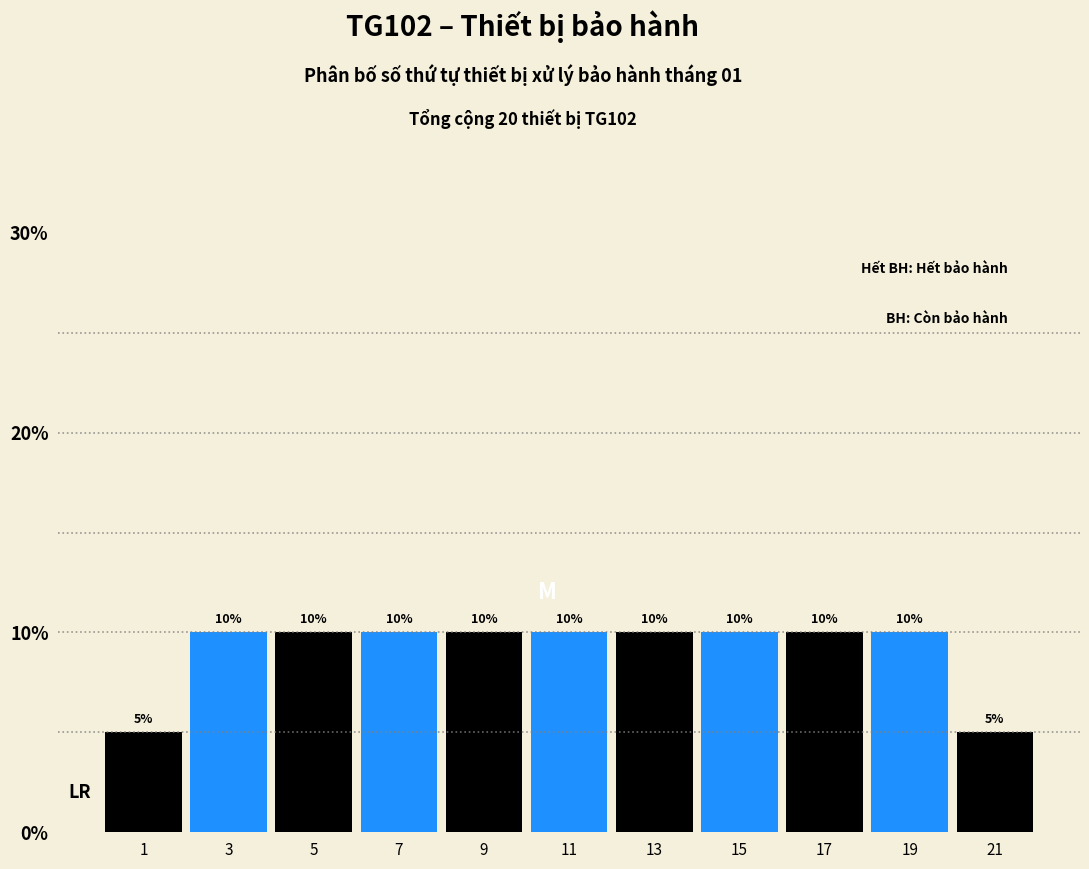

Reading left to right, list every bar in this chart as the range it spans on the x-axis followed by its height.

0 to 2: 5
2 to 4: 10
4 to 6: 10
6 to 8: 10
8 to 10: 10
10 to 12: 10
12 to 14: 10
14 to 16: 10
16 to 18: 10
18 to 20: 10
20 to 22: 5